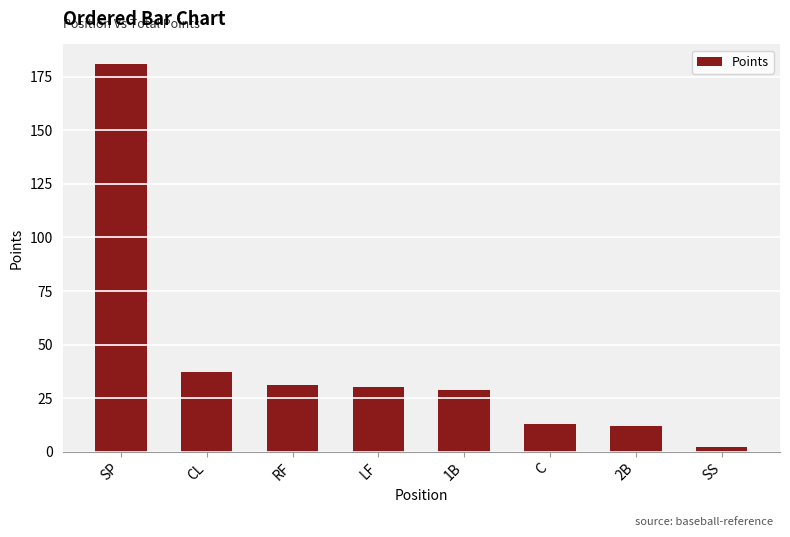

What is the ratio of the value at SS to the value at 2B?

0.2